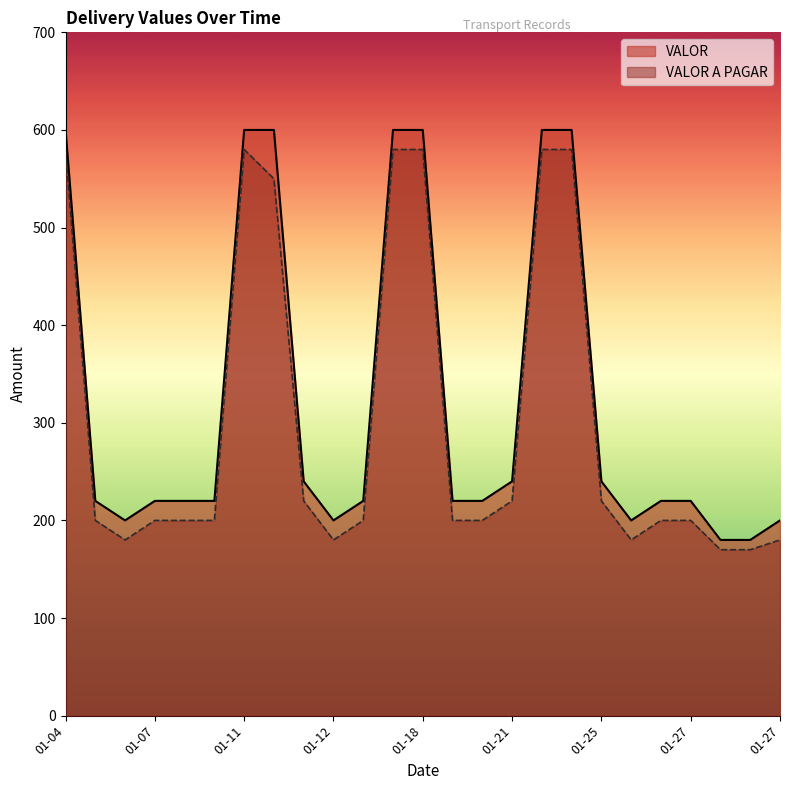

Is the value of VALOR at 2023-01-18 greater than the value of VALOR A PAGAR at 2023-01-11?

Yes